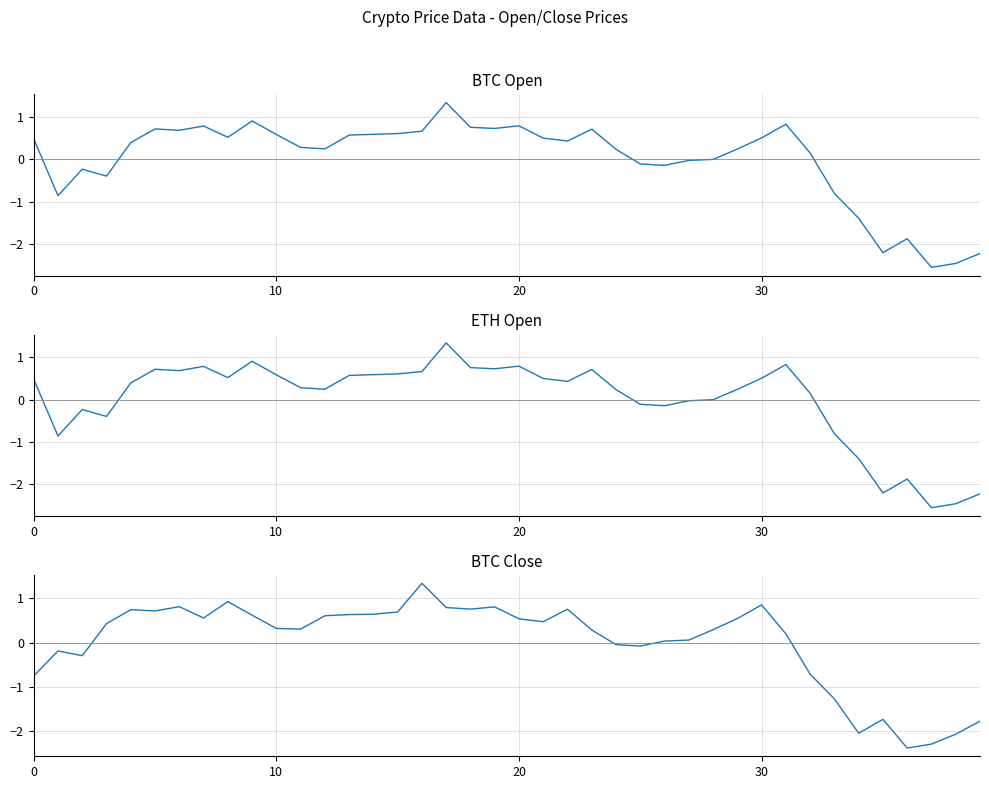

Is the value of btc_close at 13 greater than the value of btc_open at 25?

Yes